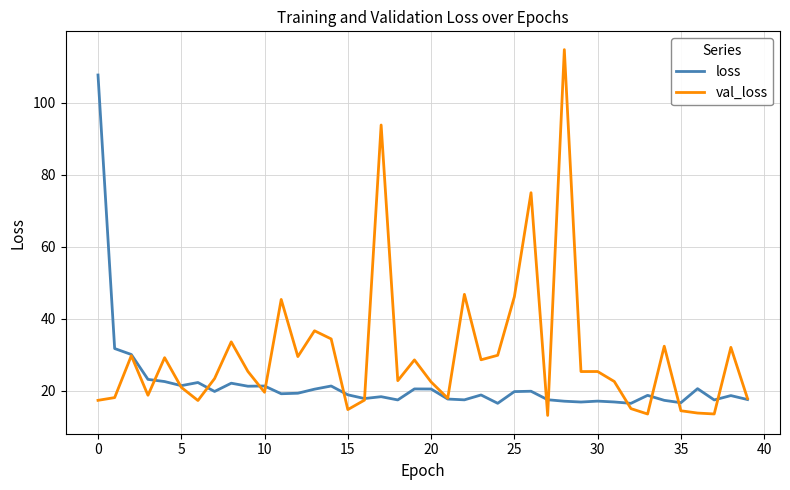

What is the smallest value displayed?

13.2